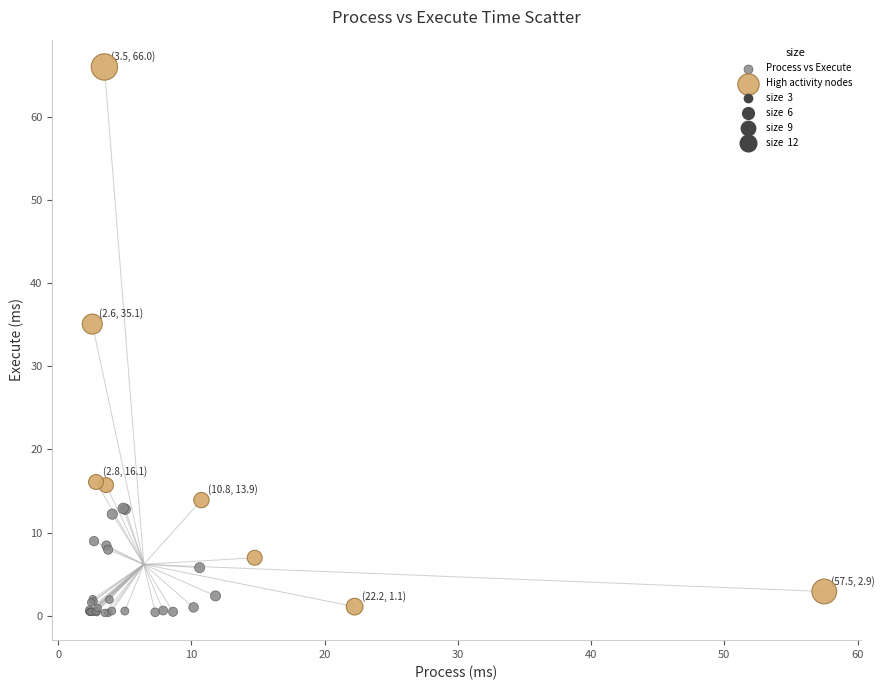

Which series contains the lowest Y value?

Process vs Execute